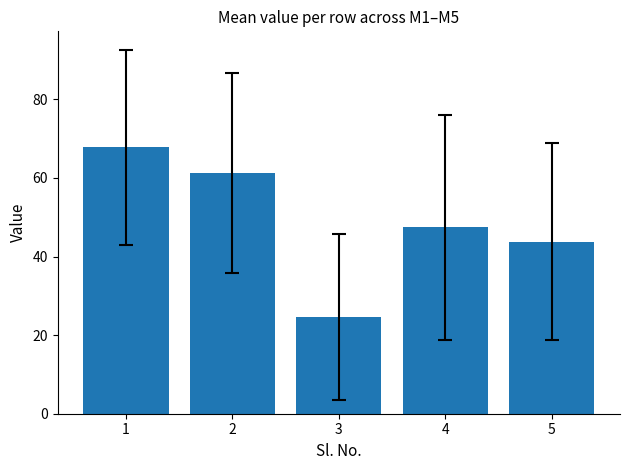

How many values are below 47?

2